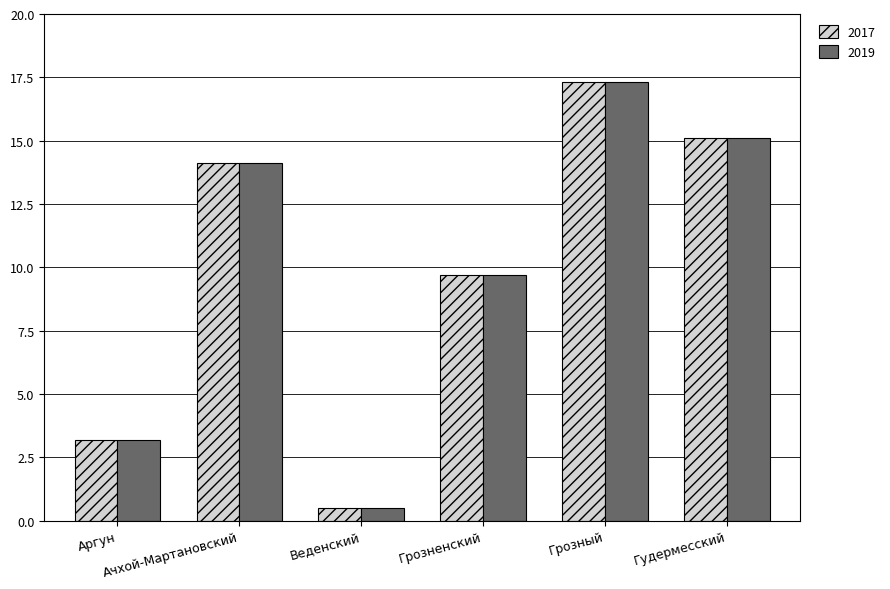

What is the maximum value for 2017?

17.3